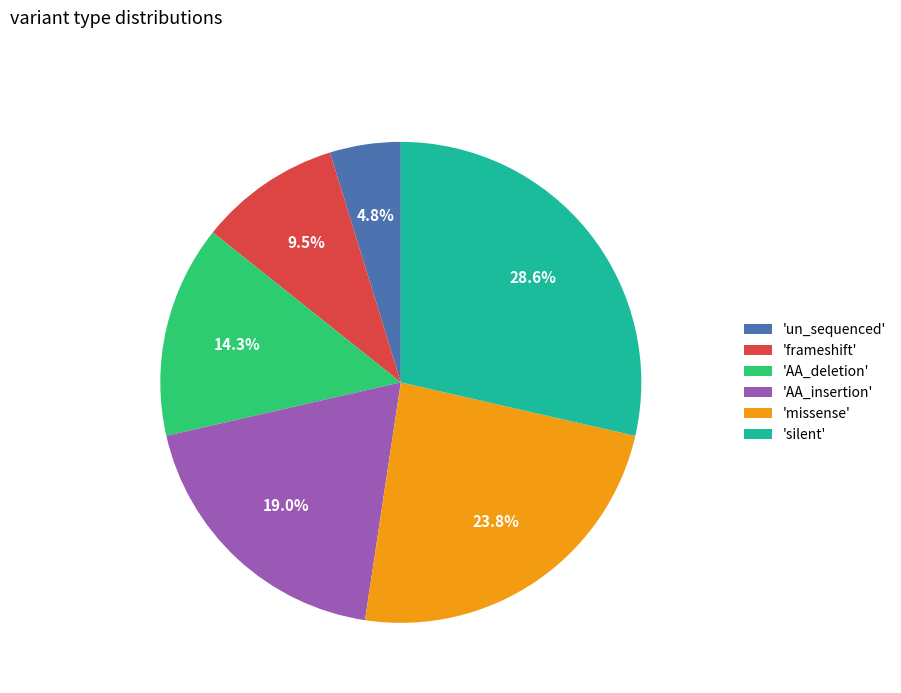

Which category has the smallest portion of the pie?

'un_sequenced'